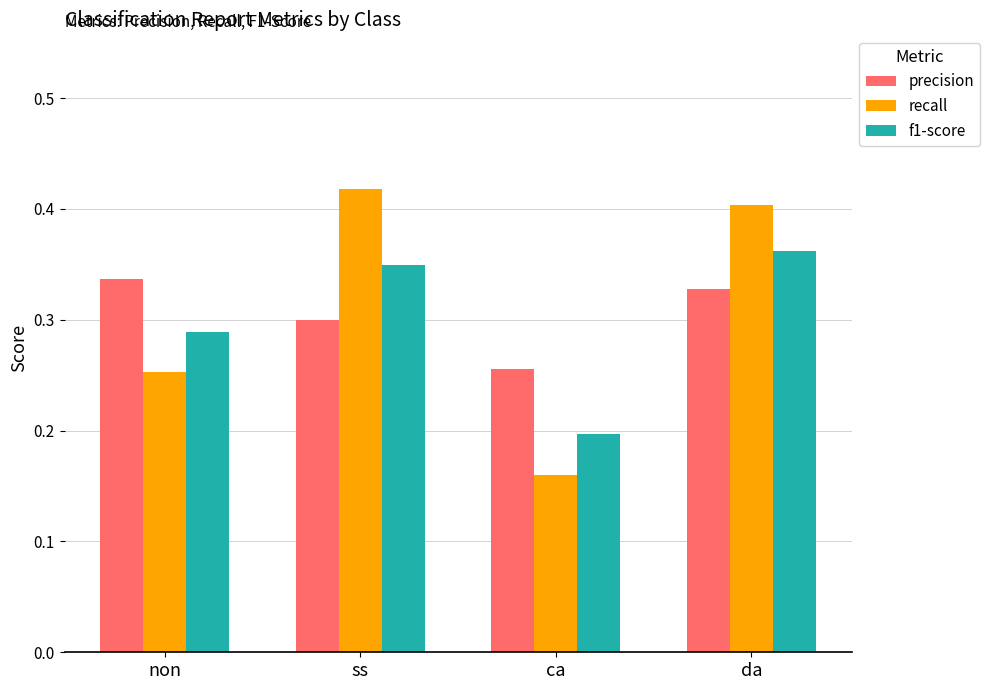

What is the spread (max minus min) of values at da?

0.1